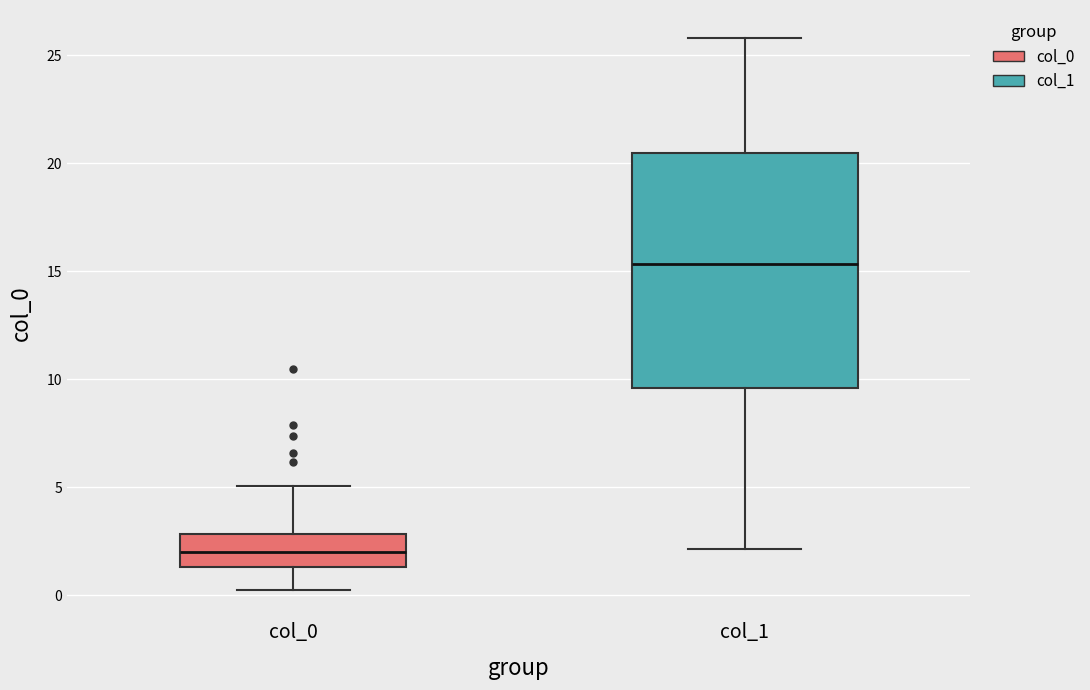

Where does the lower whisker of the box for col_0 end on the y-axis? The values are not printed on the chart, so give them approximately, as read against the axis.

0.5